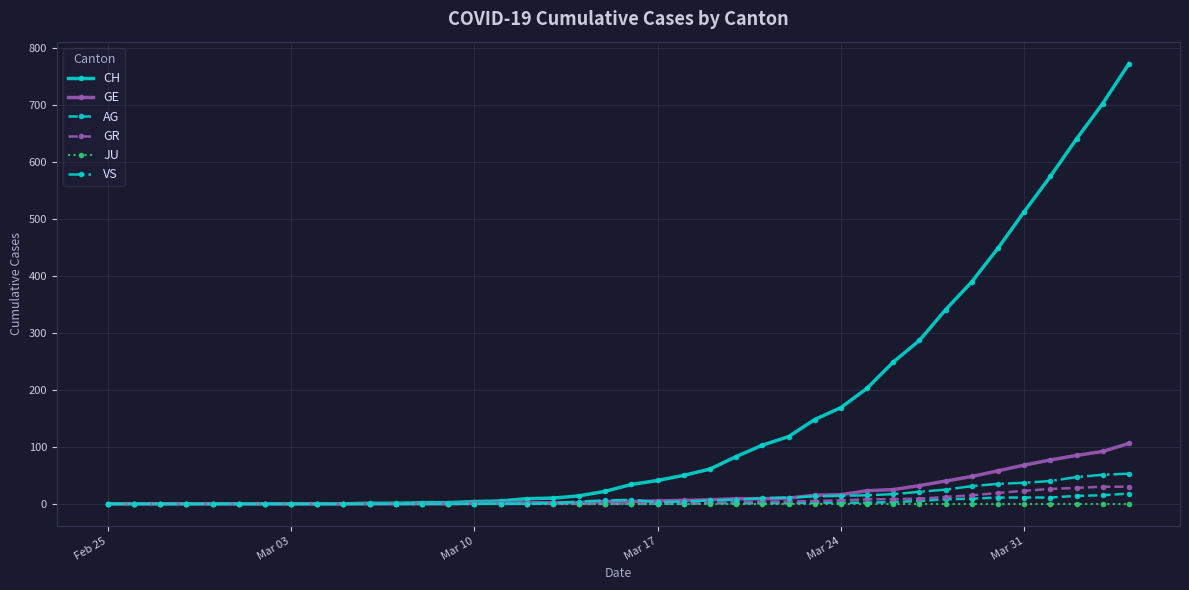

Which series has the largest range (max minus min)?

CH